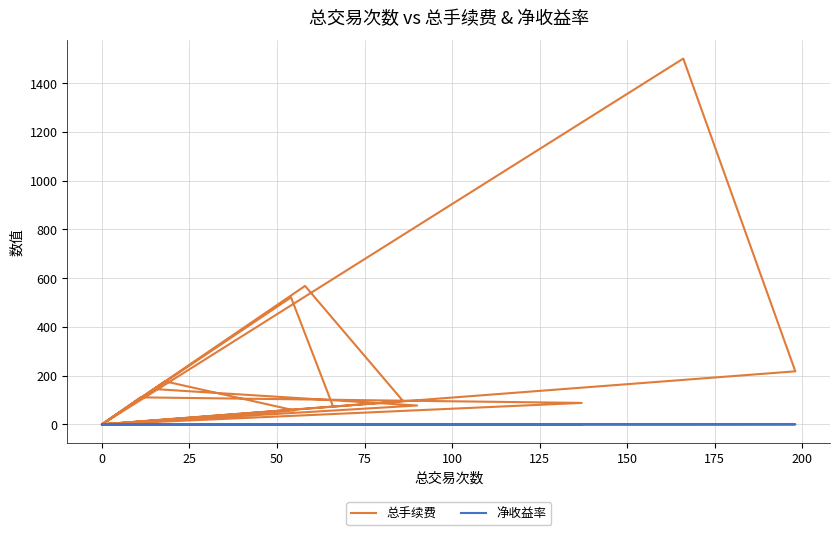

At how many categories does at least one series exceed 89?

8